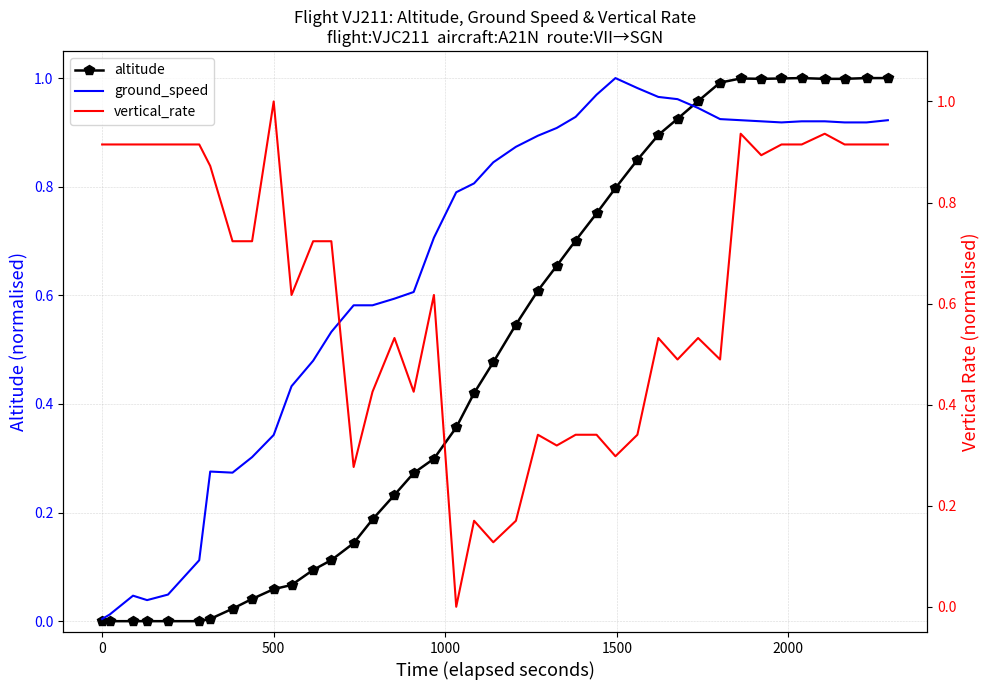

After their last crossing, which series has the higher values: altitude or vertical_rate?

altitude